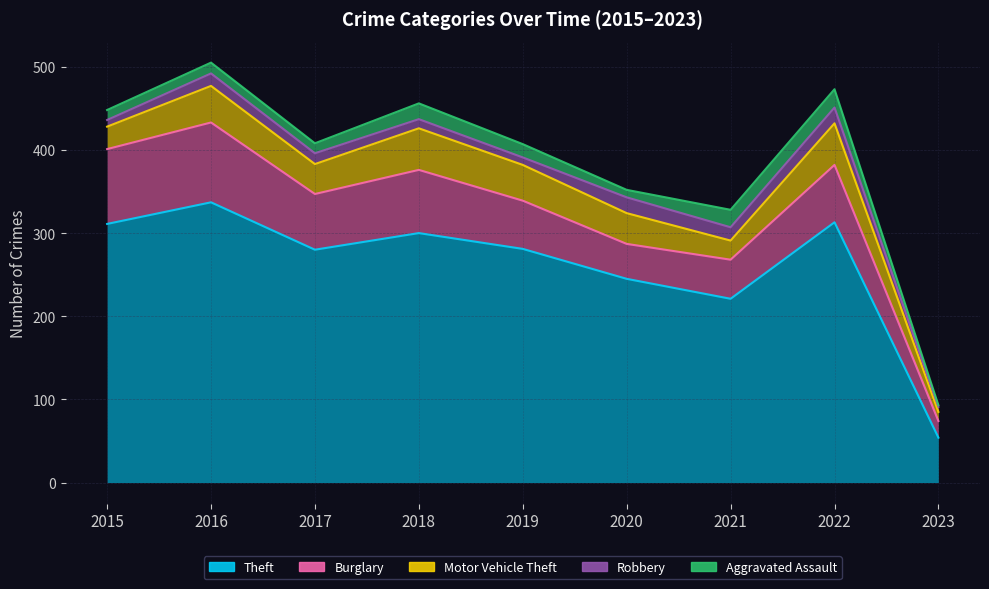

Does the chart have visible grid lines?

Yes